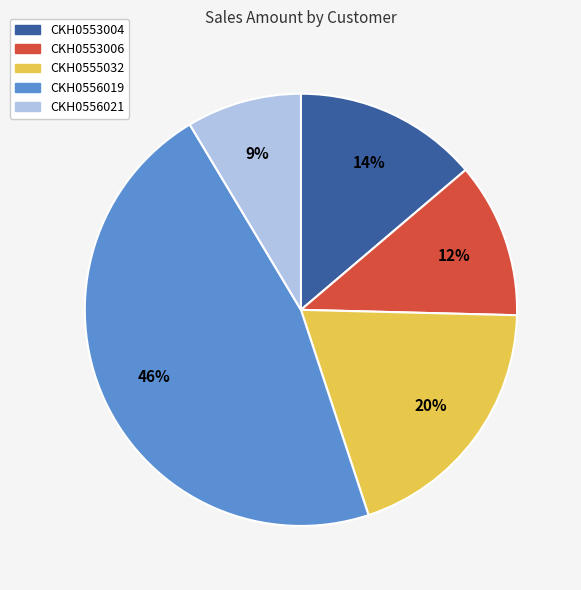

Which slice is the largest?

CKH0556019